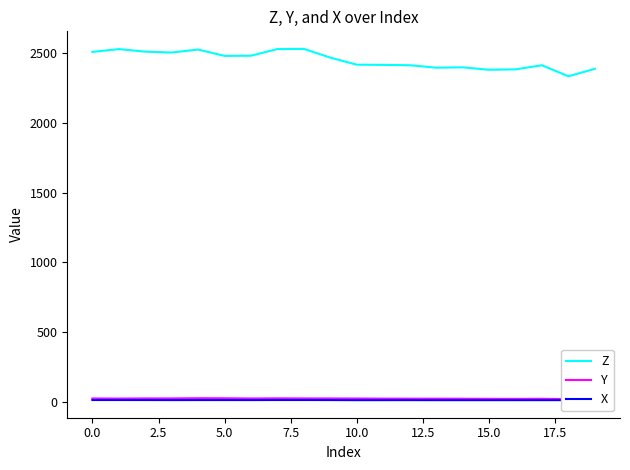

Reading left to right, extract all data points from this chart.

Z: 2508.1	2528.3	2509.8	2503.8	2524.9	2479.5	2481.1	2528.7	2529.8	2467.0	2416.6	2415.1	2412.6	2395.1	2397.6	2380.2	2383.0	2412.4	2333.4	2386.9
Y: 23.1	22.4	23.4	23.4	24.9	24.5	23.1	23.9	23.5	23.2	22.8	22.0	21.7	21.6	21.2	20.6	20.3	20.9	18.8	20.7
X: 12.1	12.0	11.8	11.5	11.7	11.7	11.6	12.1	12.1	11.7	11.0	11.1	11.2	11.0	11.0	11.0	11.1	11.1	11.2	11.3